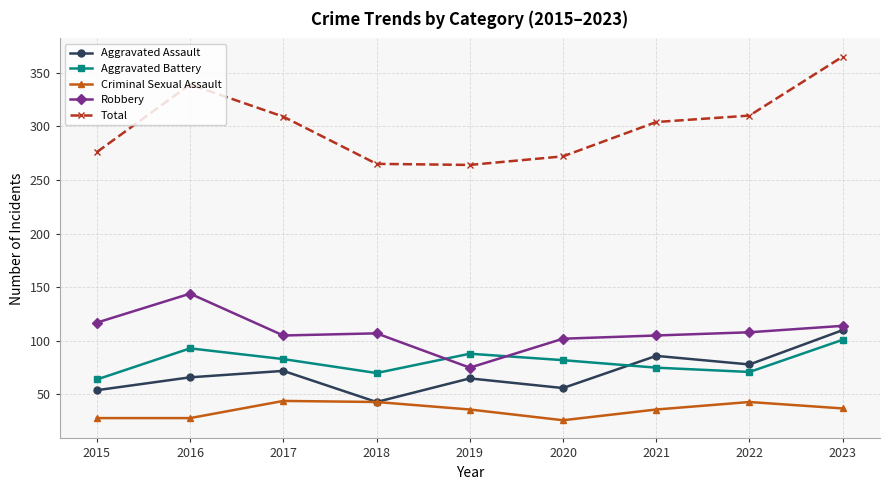

Which series has the widest spread of values?

Total